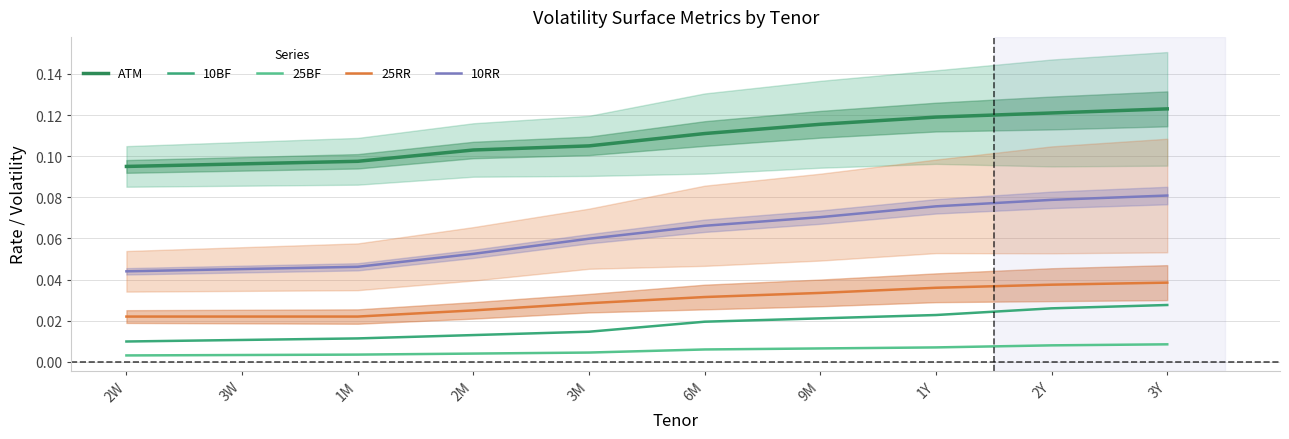

Does the chart display data point markers on the line(s)?

No